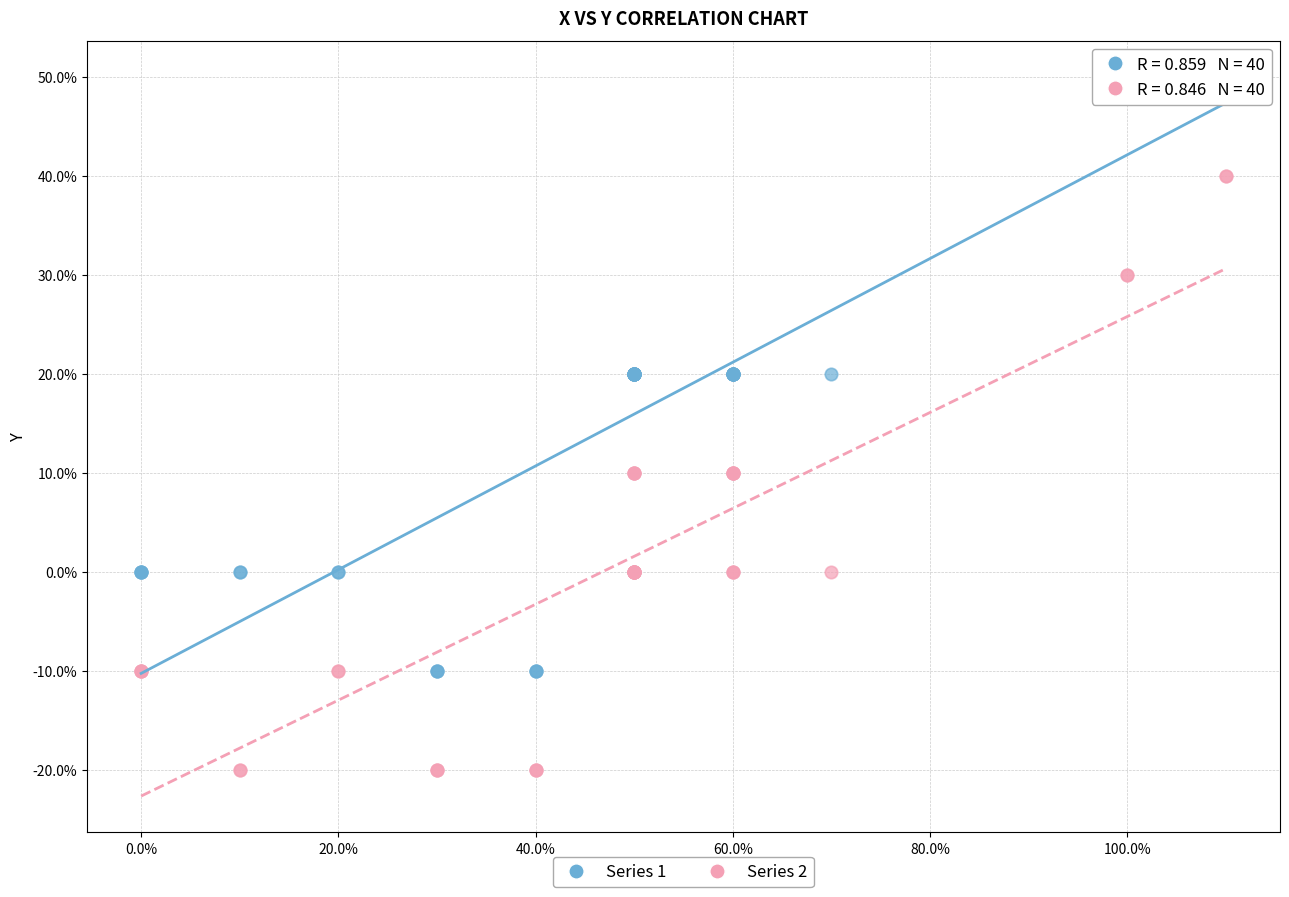

Which series contains the lowest Y value?

Series 2